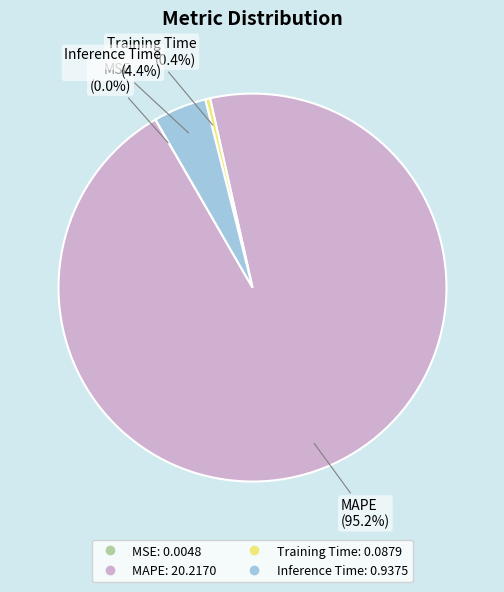

The MAPE slice represents 95% of the pie. True or false?

True